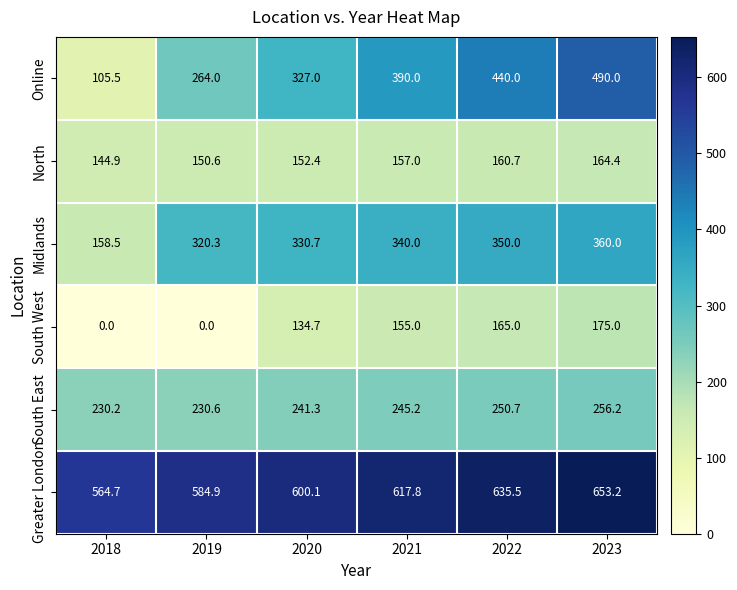

What is the total value across all series at 2018?

1203.8